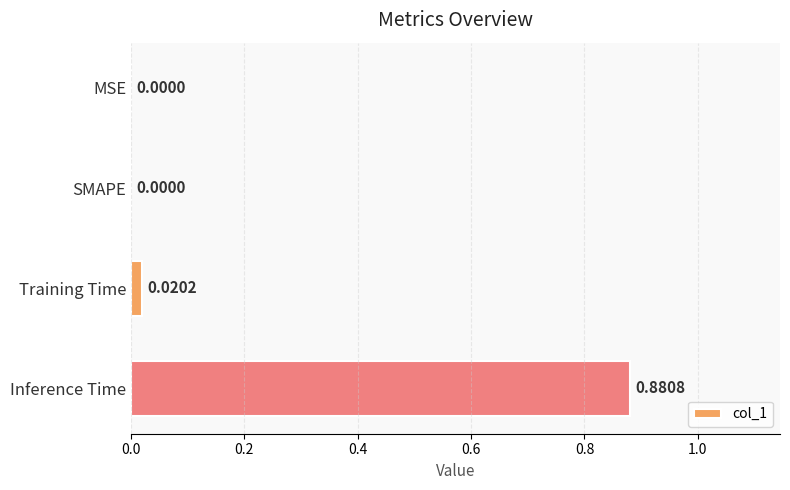

Which has a higher value, Inference Time or Training Time?

Inference Time